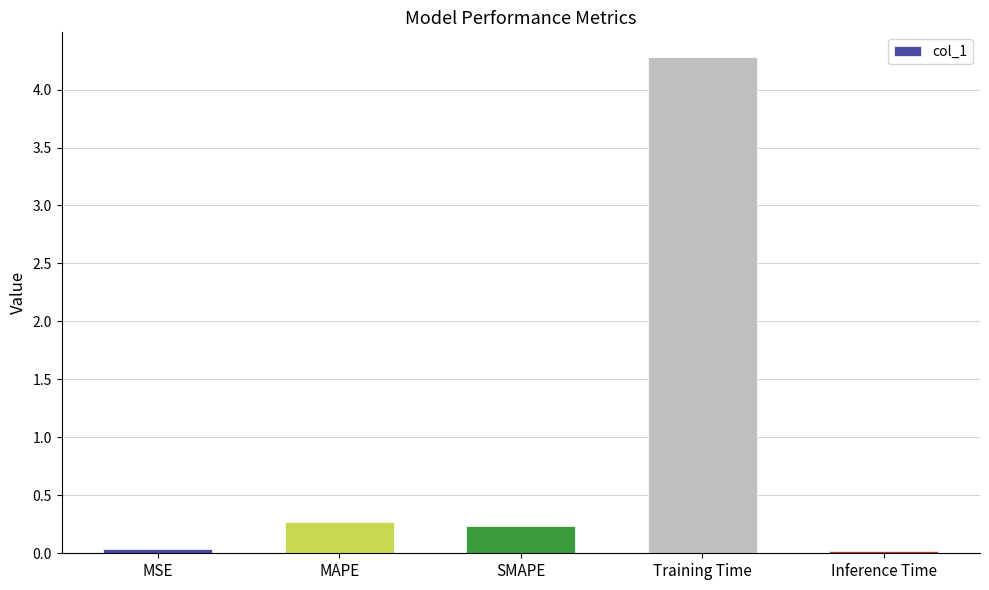

Which has a higher value, SMAPE or MSE?

SMAPE